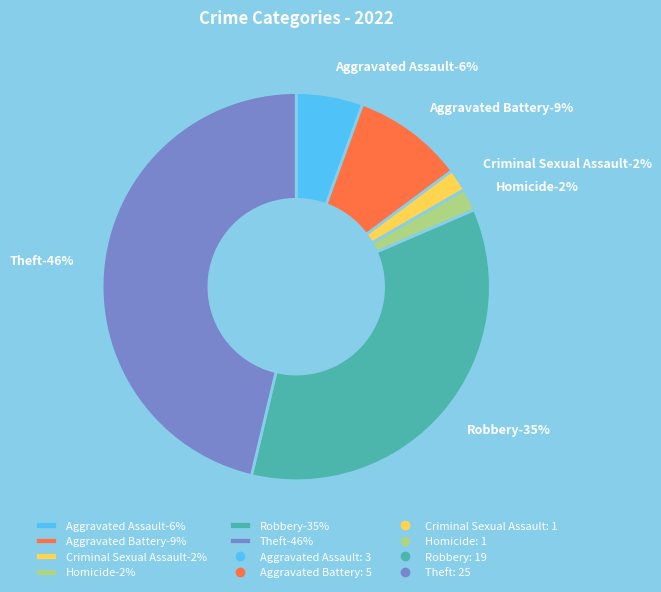

Count the number of slices in the pie.

6